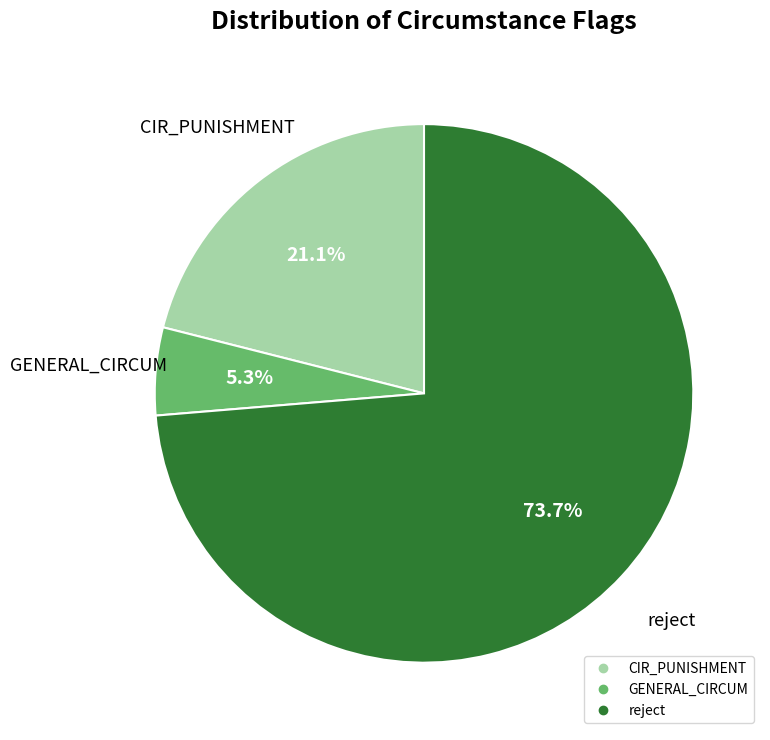

Does any single category account for the majority?

Yes